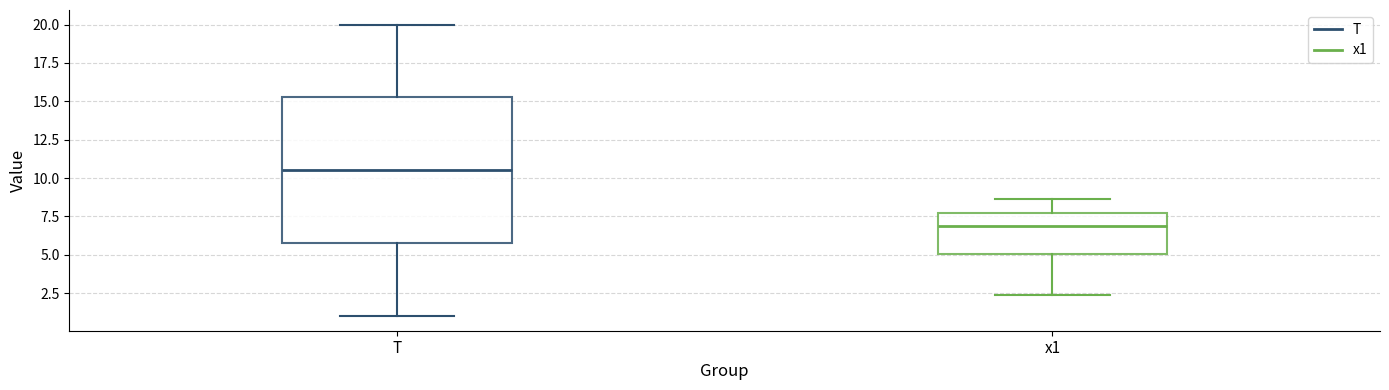

Where does the lower whisker of the box for T end on the y-axis? The values are not printed on the chart, so give them approximately, as read against the axis.

1.0